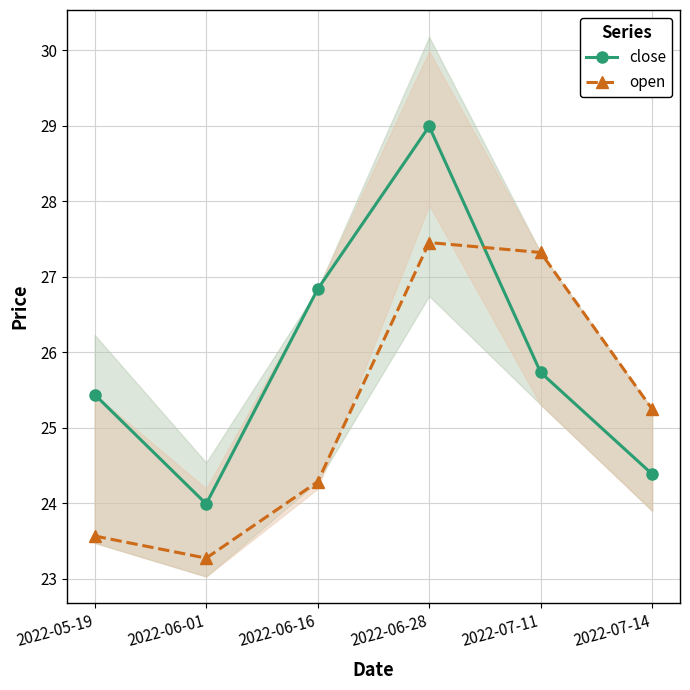

What is the highest value of the close series?

29.0